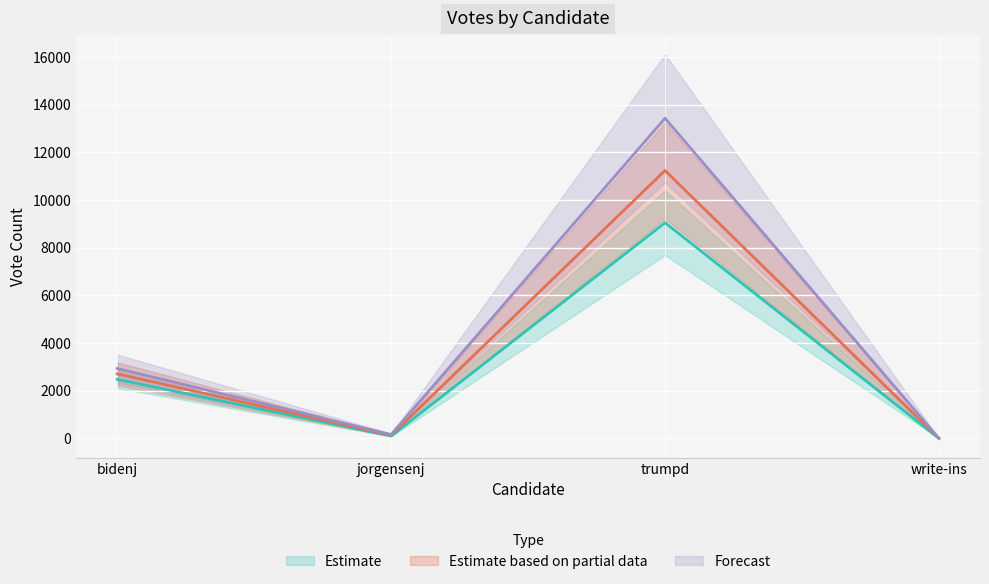

True or false: ABS_VOTES and VOTES cross at least once.

False